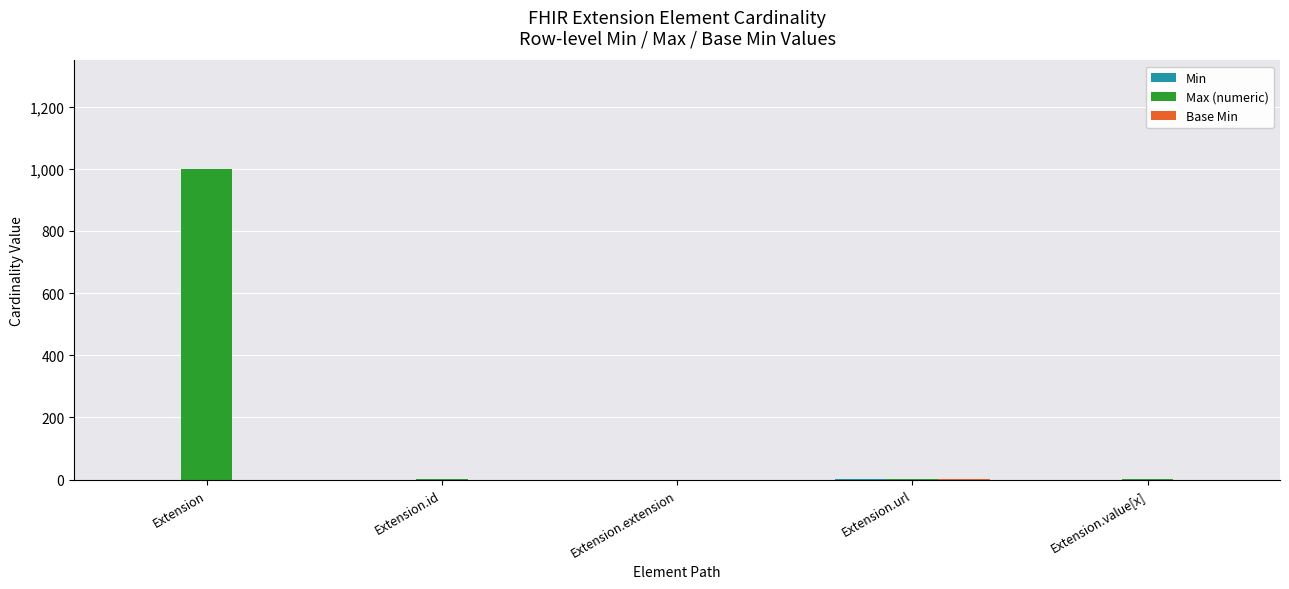

Does the chart contain stacked bars?

No